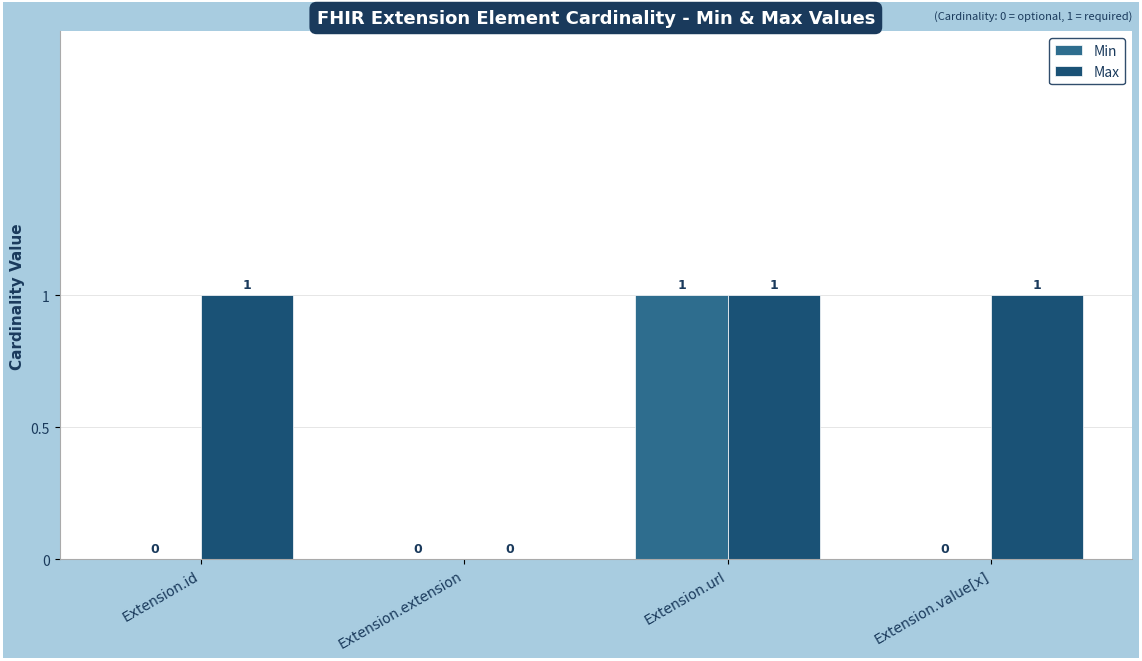

What are all the series names shown in the legend?

Min, Max